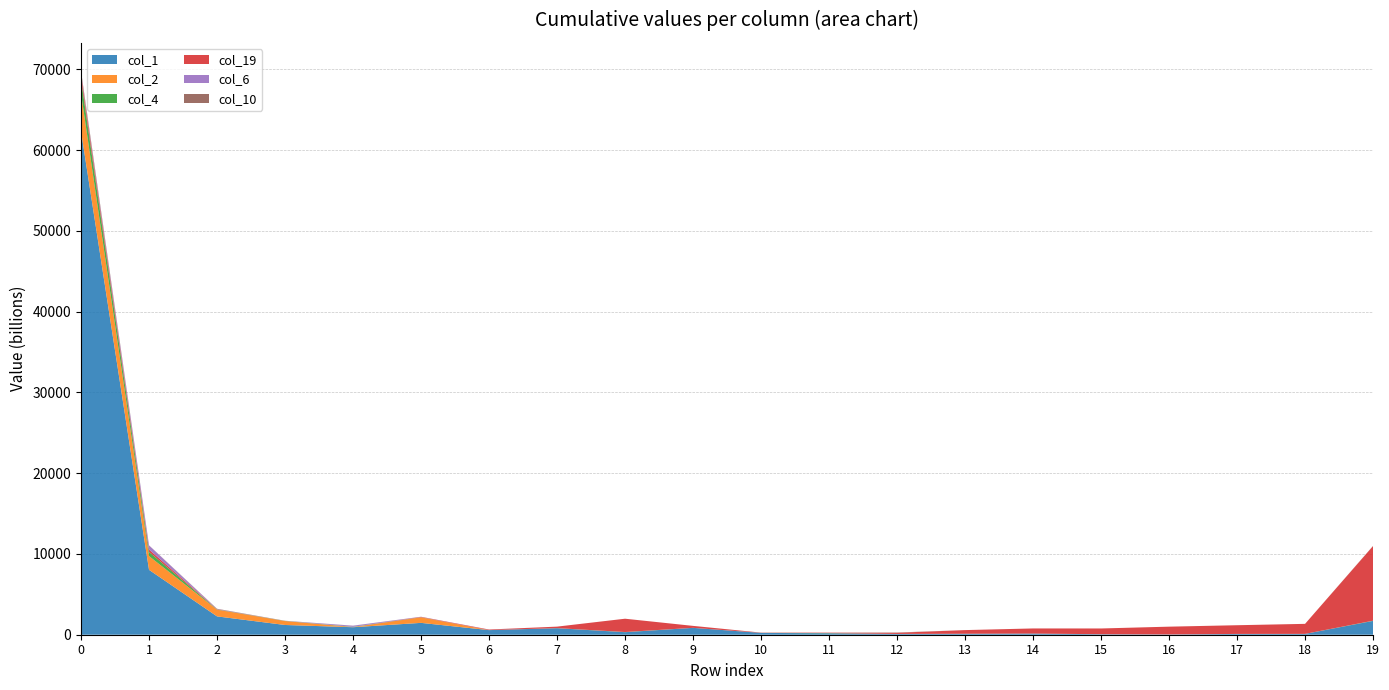

Reading right to left, extract all data points from this chart.

col_1: 1707761058292	103855637071	98263921027	34609875507	60288328132	143242379198	118703366726	95904974501	174035198693	225983785701	848445709409	313819498983	806963983350	568529525102	1467067344940	929576951316	1205762381091	2270032851207	8033209680709	62338668563401
col_2: 1171227395	58018804	7126162	396711504	1415824514	0	3282143855	732571180	2090036642	418758149	3154332381	2386558697	4120077875	1214876076	684386592296	19069001881	486252796407	832651042157	1699322033697	4686270042156
col_4: 28029043555	6112739	0	25724640	10876583	1234391122	27089487	766260540	27375043642	4496283835	17445320	18164470187	5707507458	441655742	12816078680	29681947145	16699059138	27007290310	517668187210	1723233669912
col_19: 9239953439250	1241366462929	1077989058410	963069966351	711721468627	630902453365	450901419383	141674631185	51897940434	27952258199	242971544951	1647439635051	185701636149	69014760559	46062232478	133287973	6490309400	25488866437	297141591148	605732974745
col_6: 548780008	10038880	0	0	0	1001000020	0	1222332737	10045000	30660542	258984811	3530000	16930505	5985359663	17318333694	132929001160	5985248812	26747715822	507611344277	155492797226
col_10: 19537130865	0	0	5210000	0	11833120	11360000	34916684267	4924467674	3159786369	81565609	0	11230000	1003553677	28161443	10679451395	8297004294	32511797702	13306650933	276043644126